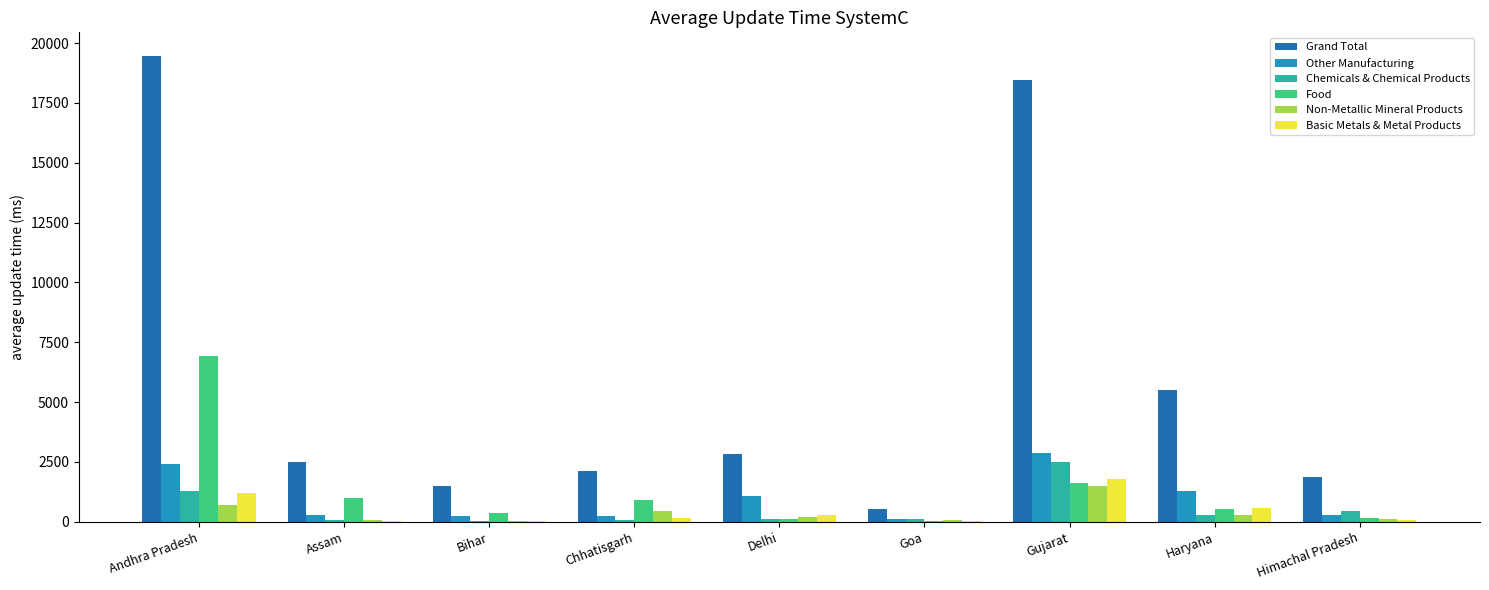

What is the total value across all series at Delhi?

4637.0